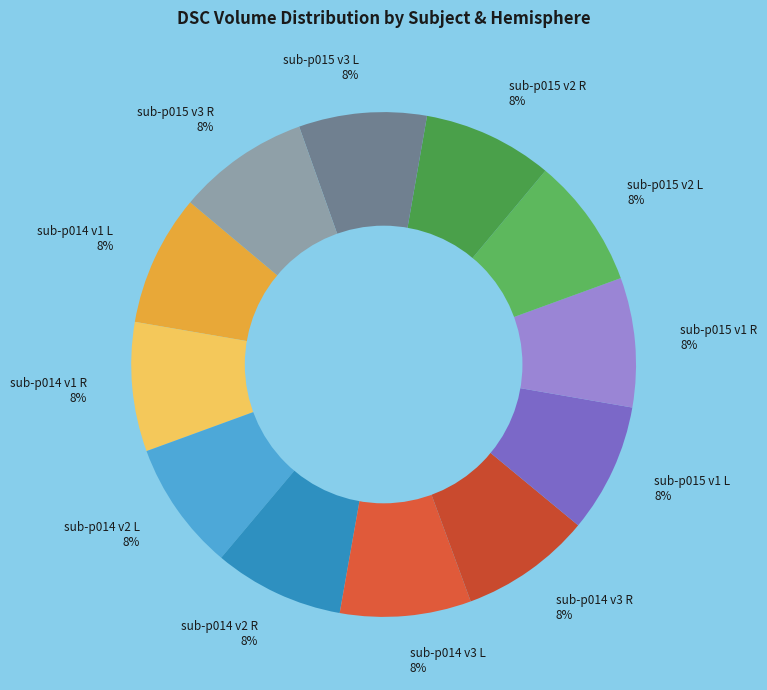

Does any single category account for the majority?

No